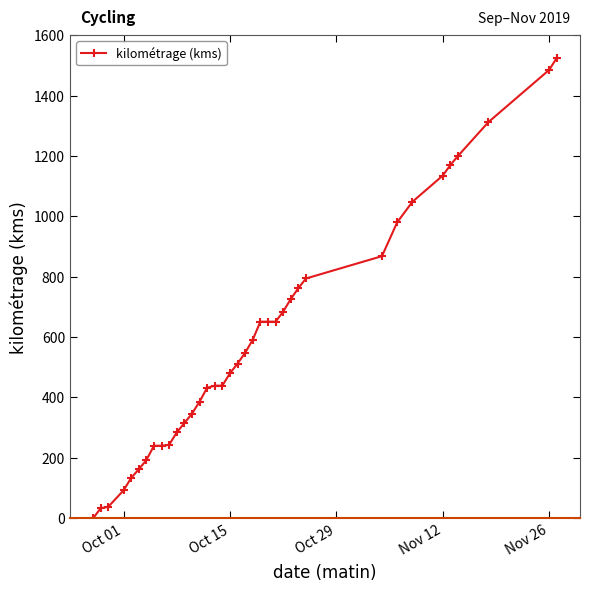

What is the average value?

589